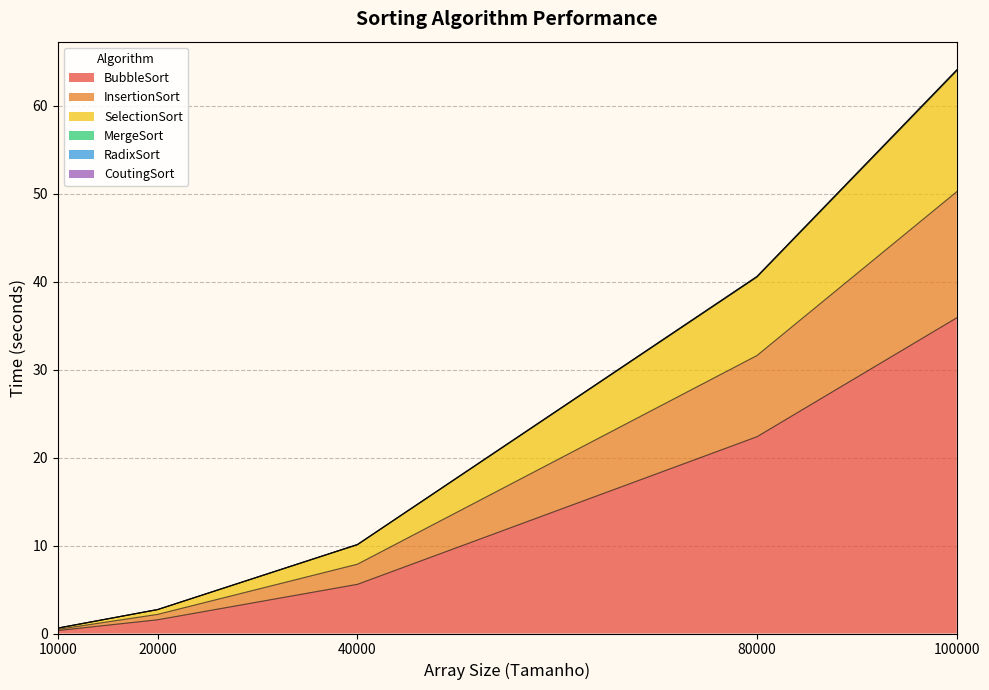

How many data points in SelectionSort are above 10?

3